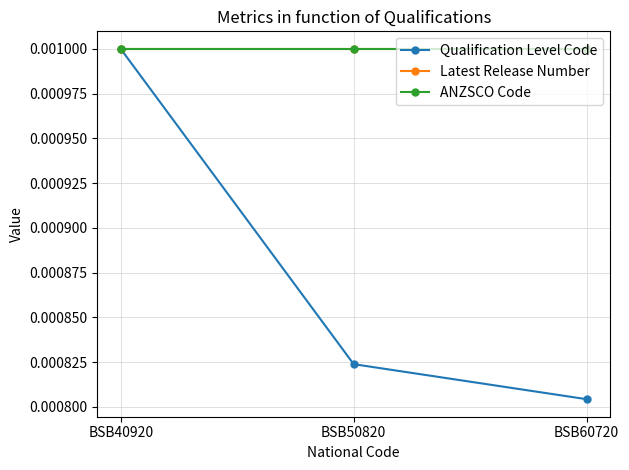

Which category has the lowest value across all series?

BSB60720